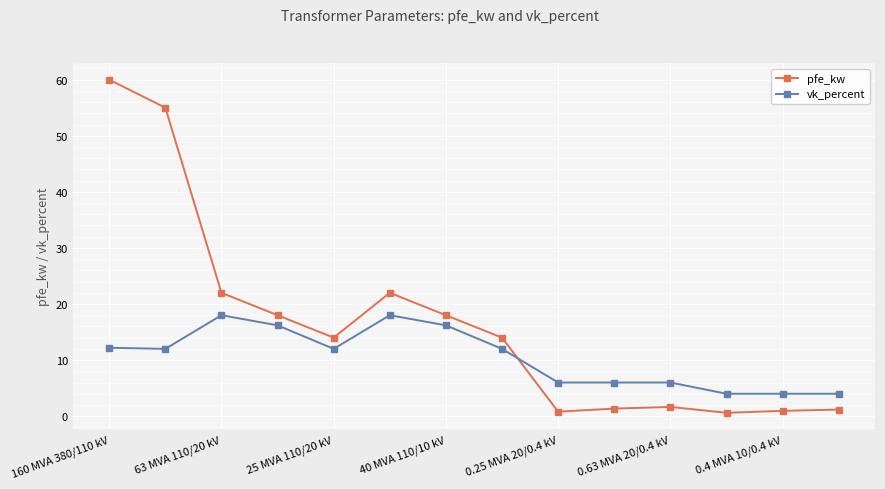

What is the maximum value for pfe_kw?

60.0